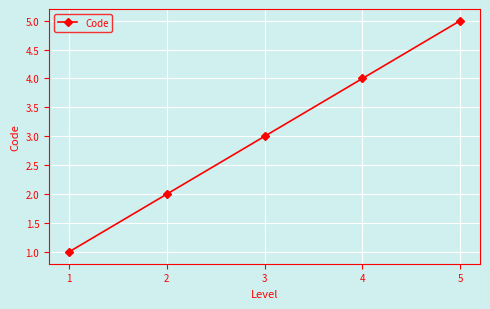

What is the minimum value shown in the chart?

1